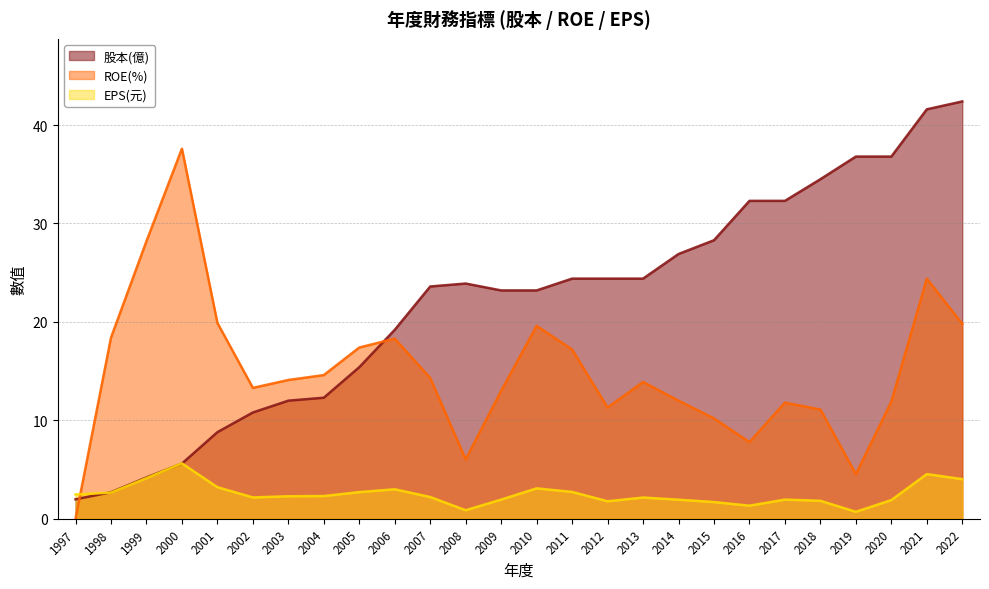

At which category is the sum across all series the highest?

2021